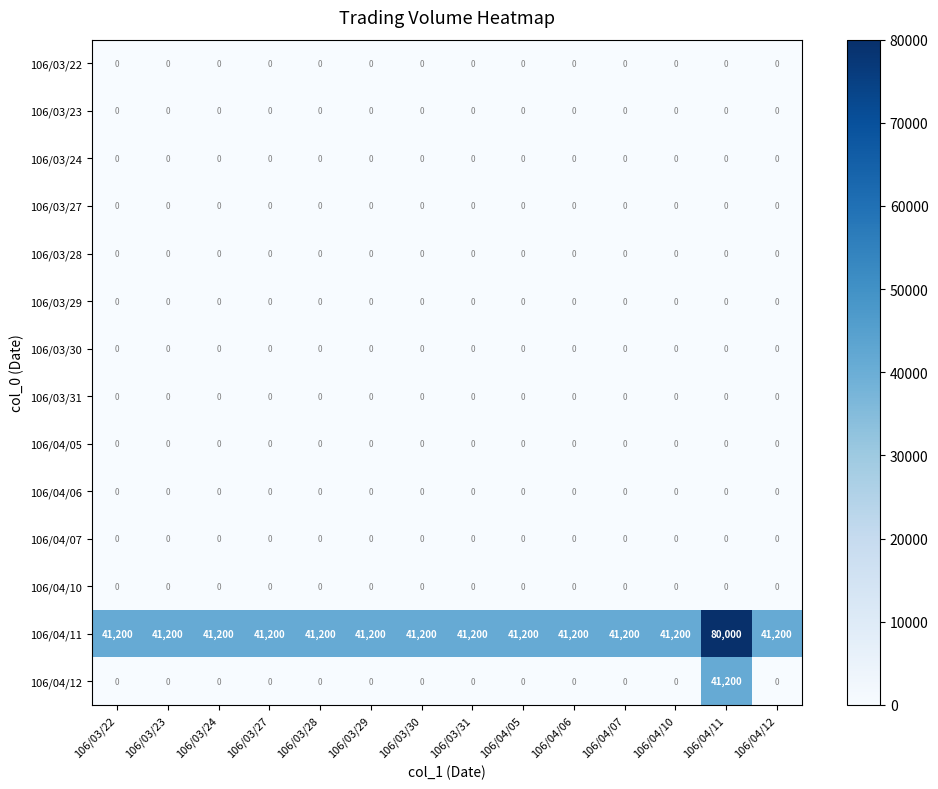

What is the average value of the 106/04/11 series?

43971